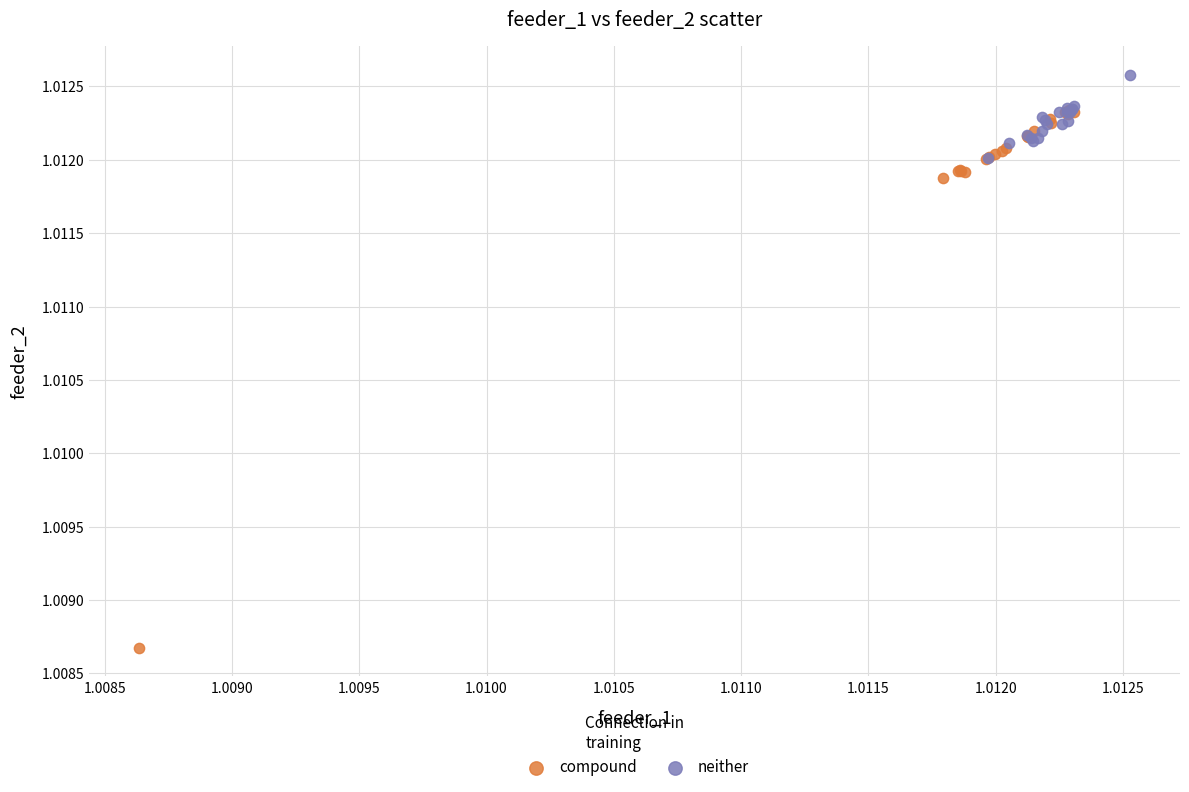

Which series contains the lowest Y value?

compound